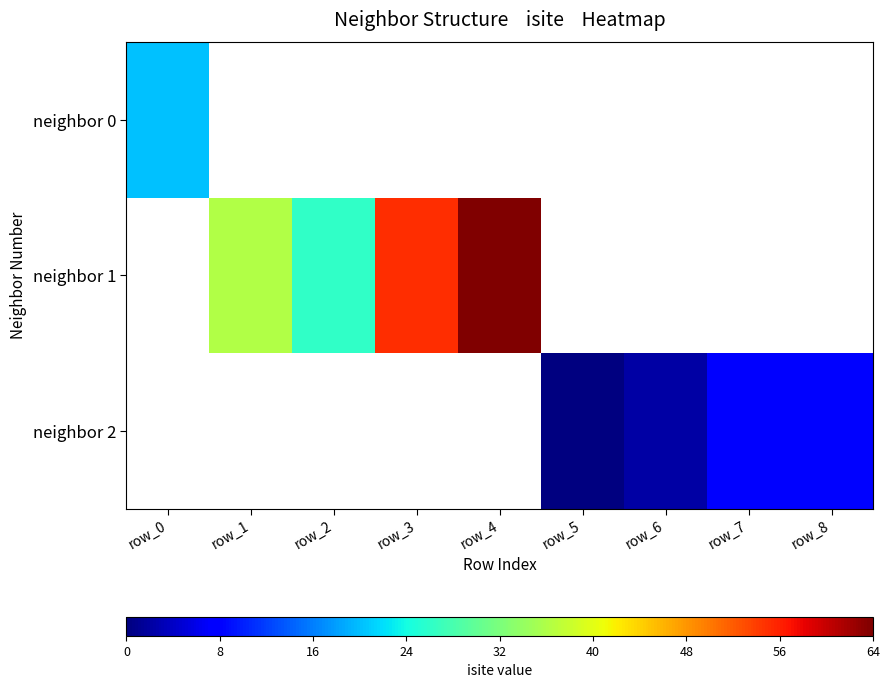

At how many categories does at least one series exceed 47?

2